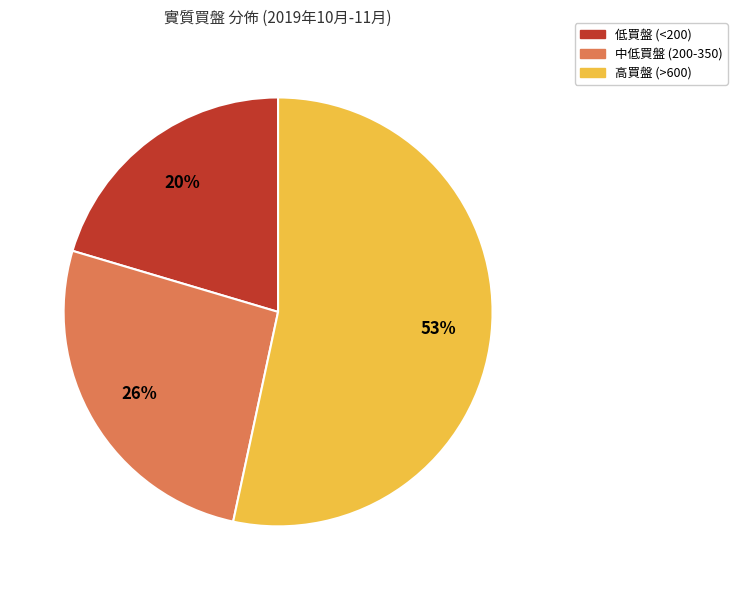

Is there any slice that represents more than half of the pie?

Yes